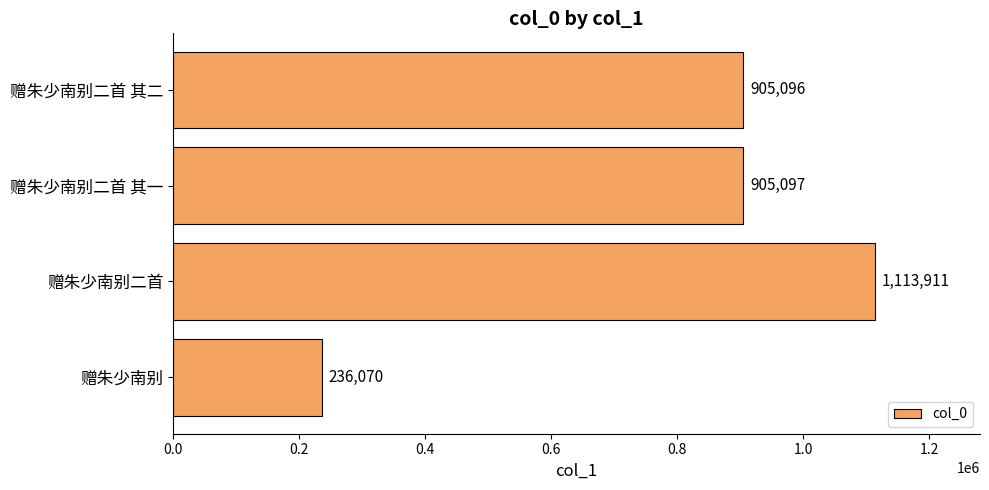

Reading bottom to top, transcribe all the data shown in this chart.

赠朱少南别=236070	赠朱少南别二首=1113911	赠朱少南别二首 其一=905097	赠朱少南别二首 其二=905096